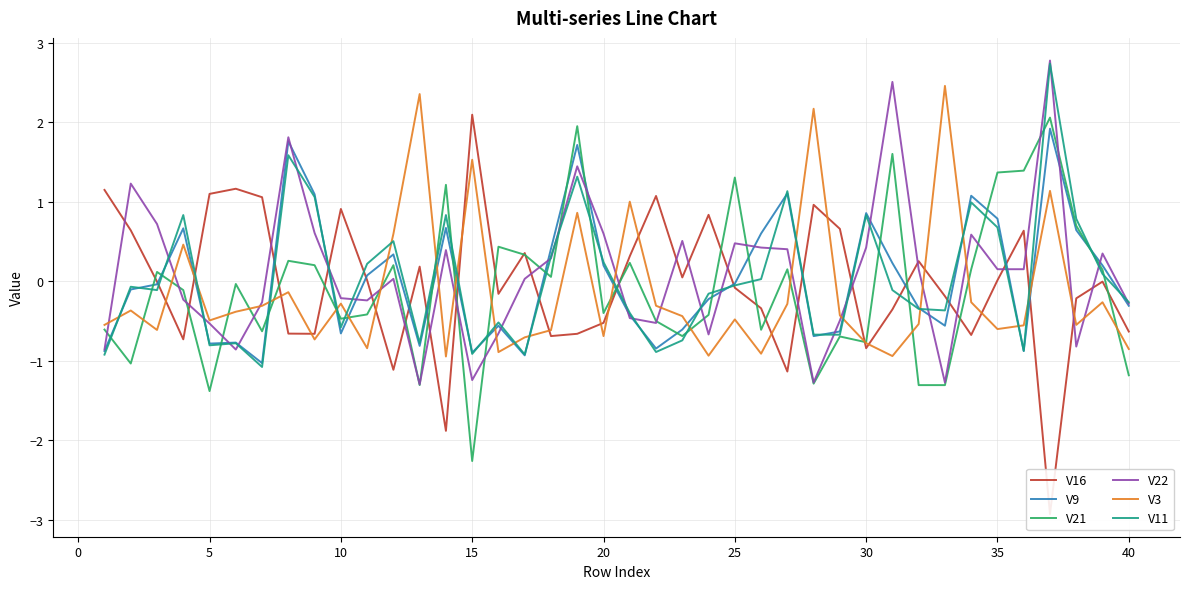

The V22 series shows 0.7 at 30. True or false?

False